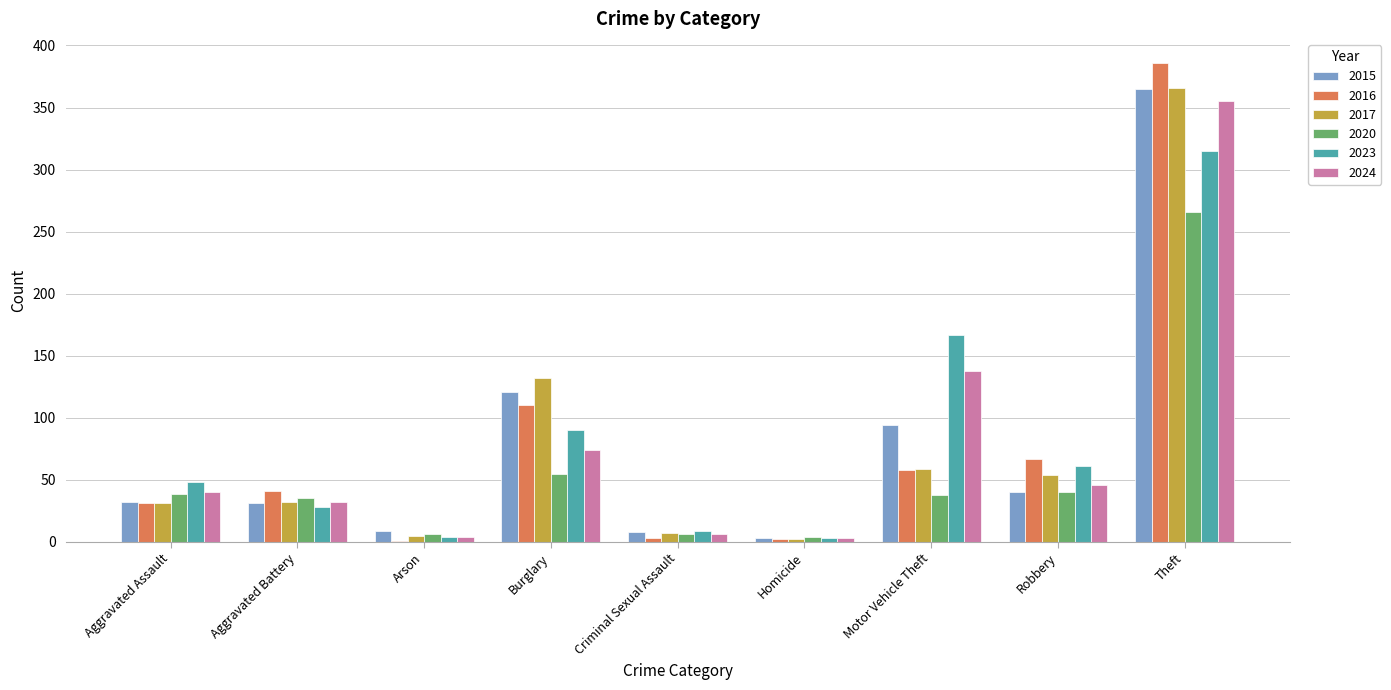

How many groups of bars are there?

9